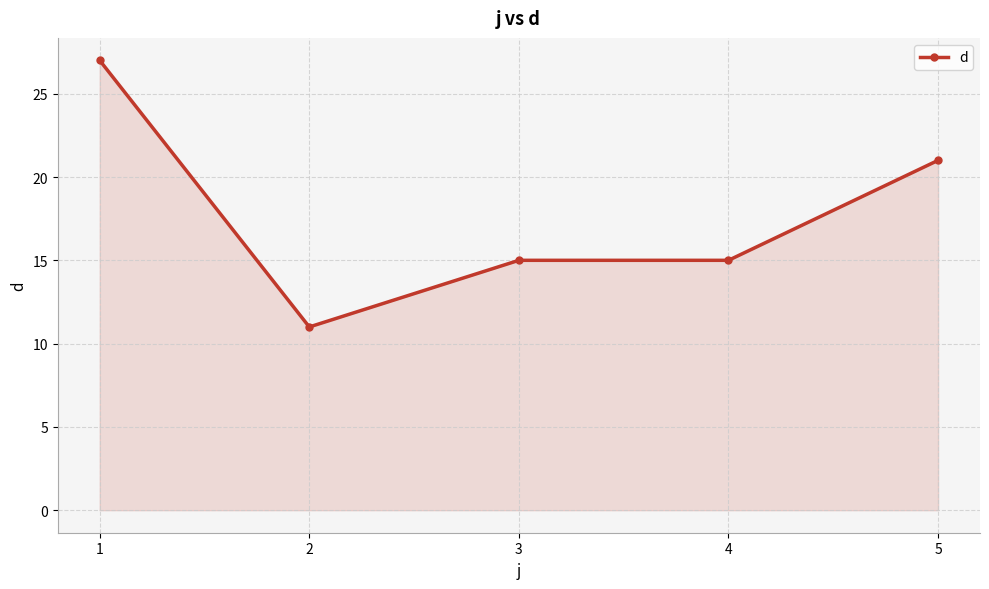

What is the sum of all values?

89